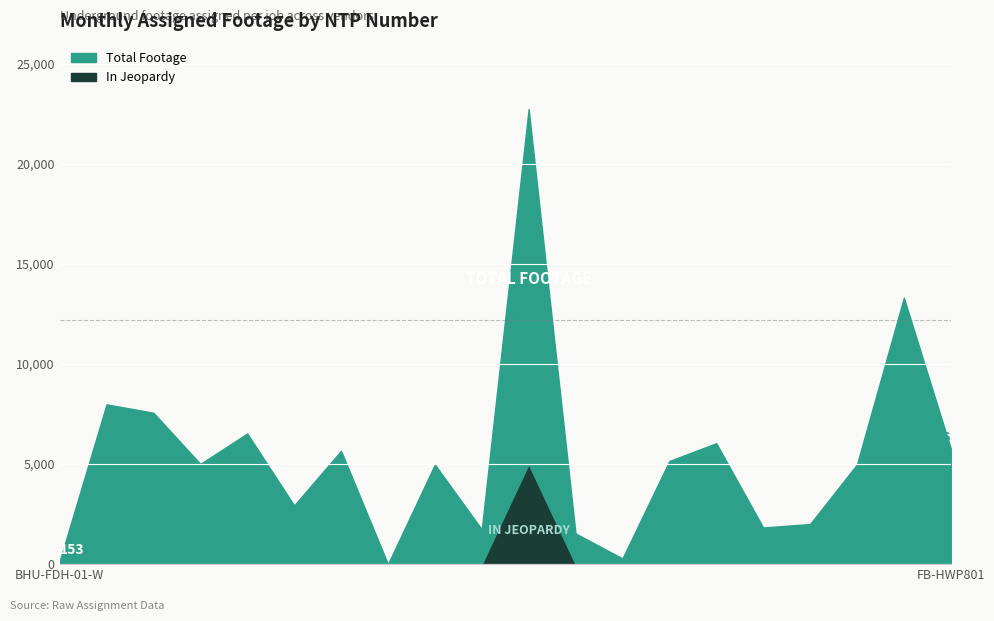

How many data points does each series have?

20